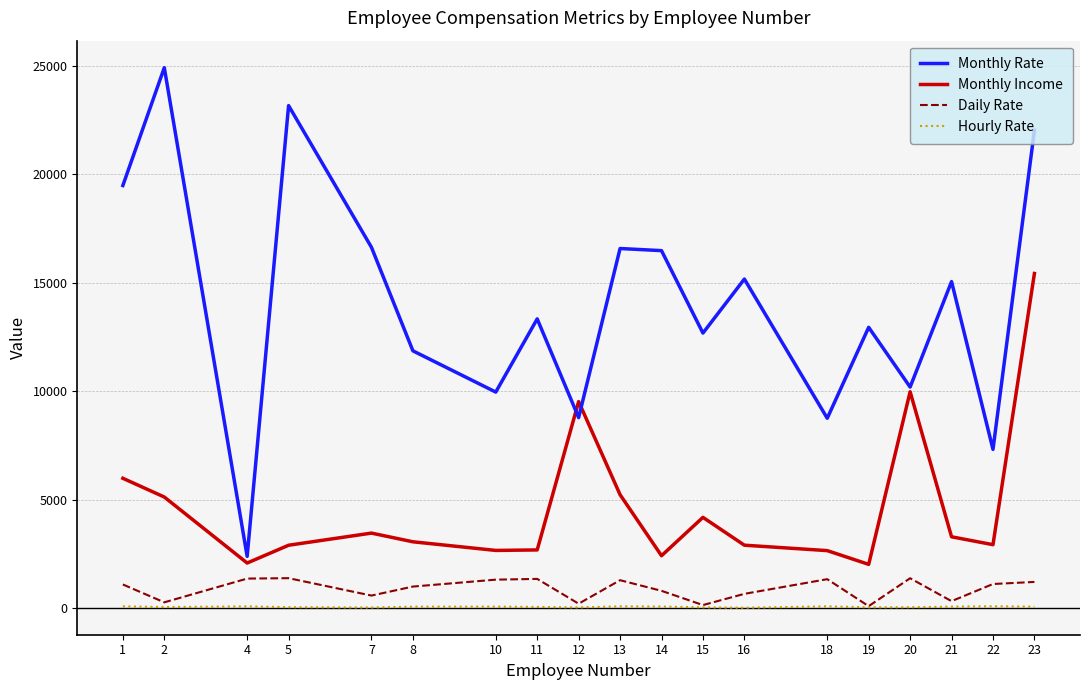

At 4, list the series in order from largest to smallest.

Monthly Rate, Monthly Income, Daily Rate, Hourly Rate